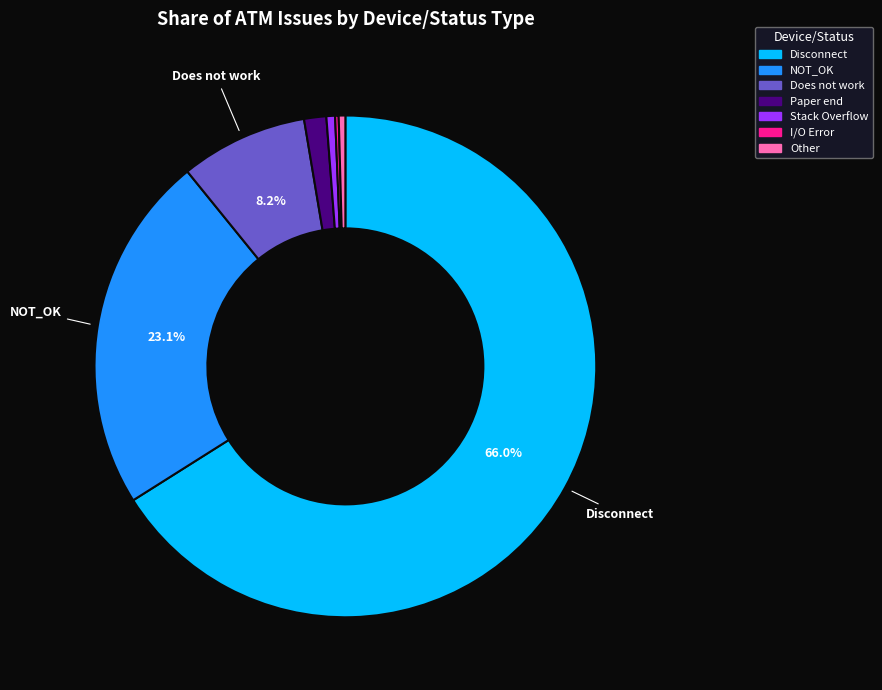

To the nearest percent, what percentage of the pie is Disconnect?

66%